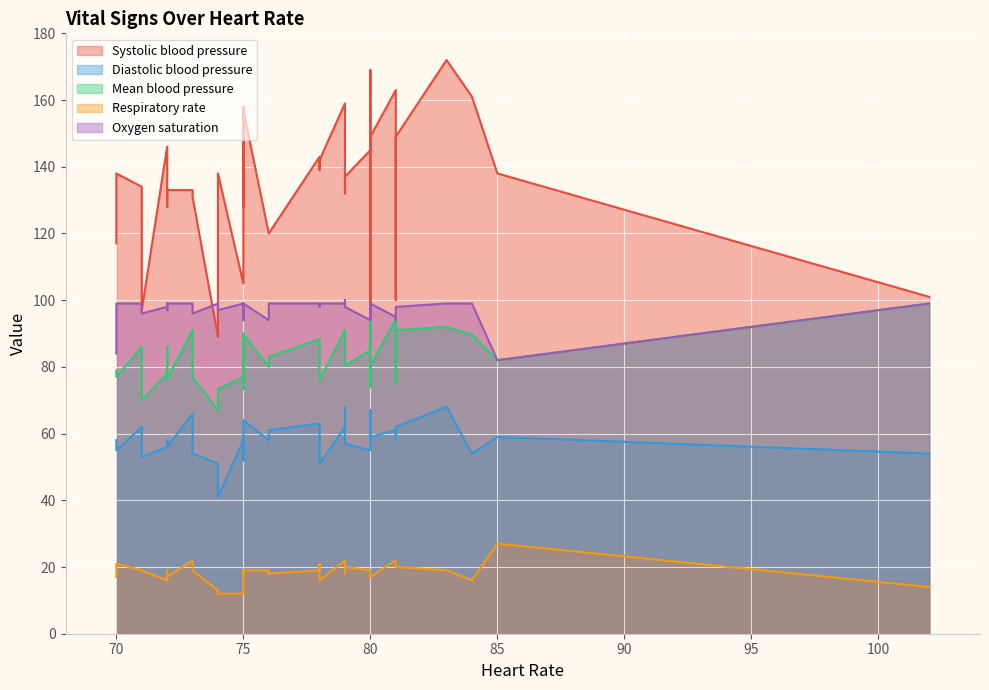

Which series has the largest range (max minus min)?

Systolic blood pressure